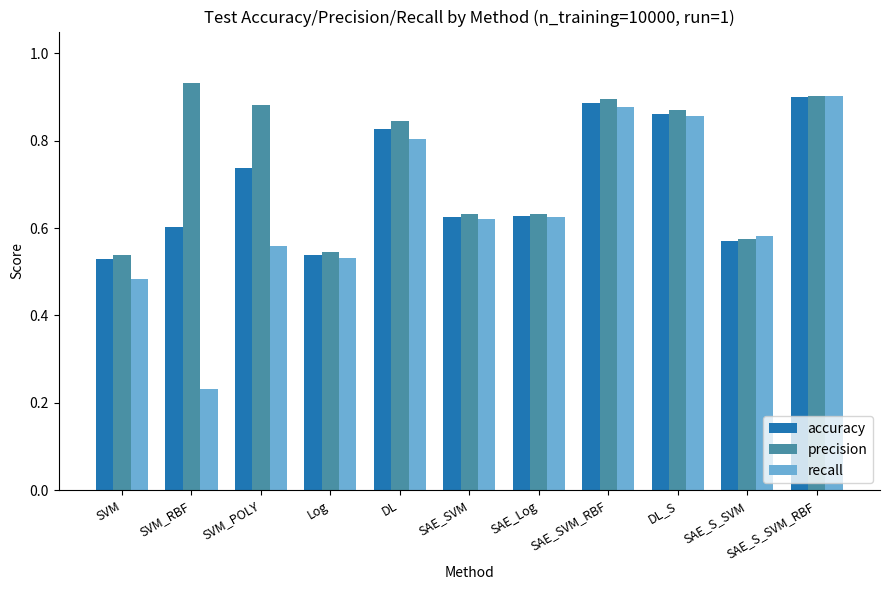

What position from the left is SVM?

1